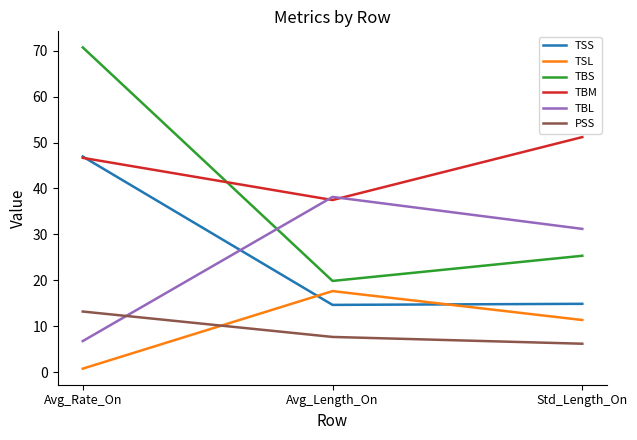

Is it true that TBS equals 70.7 at Avg_Rate_On?

True